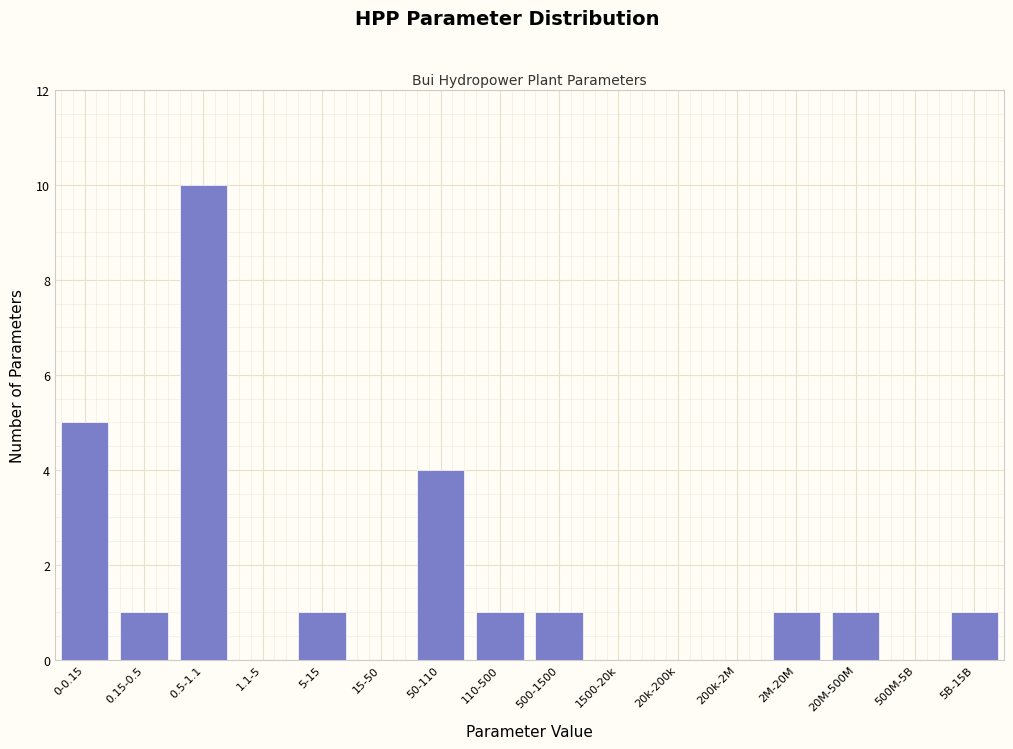

Reading left to right, what are all the values shown in this chart?

0-0.15=5	0.15-0.5=1	0.5-1.1=10	1.1-5=0	5-15=1	15-50=0	50-110=4	110-500=1	500-1500=1	1500-20k=0	20k-200k=0	200k-2M=0	2M-20M=1	20M-500M=1	500M-5B=0	5B-15B=1